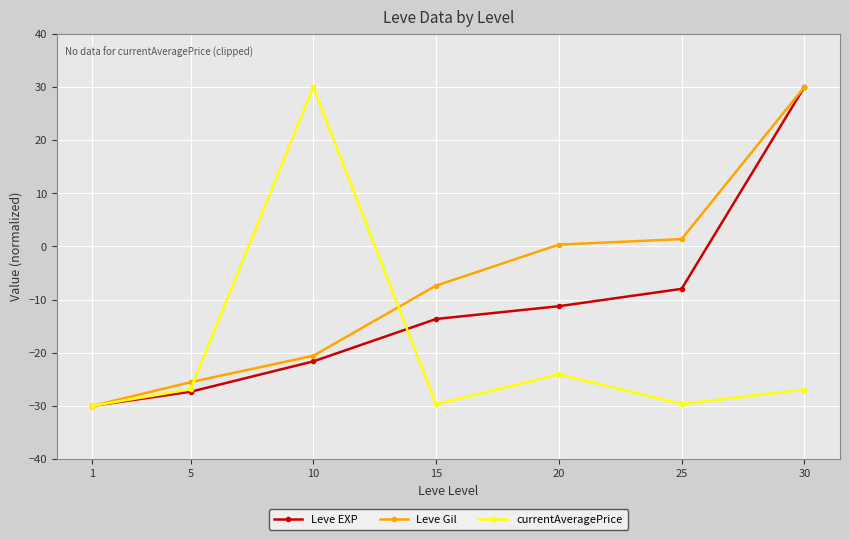

Is the value of Leve EXP at 15 greater than the value of Leve Gil at 15?

No